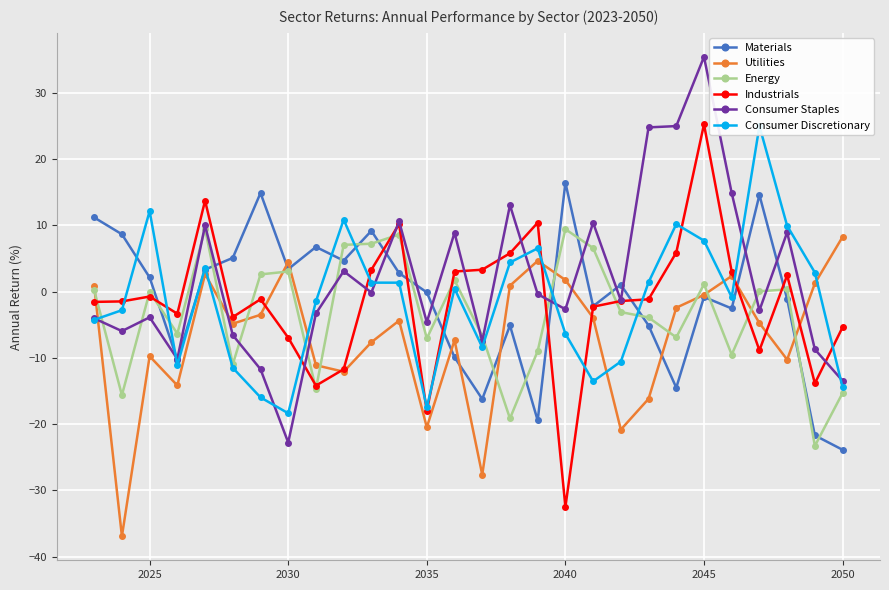

At which label does Industrials reach its peak?

2045